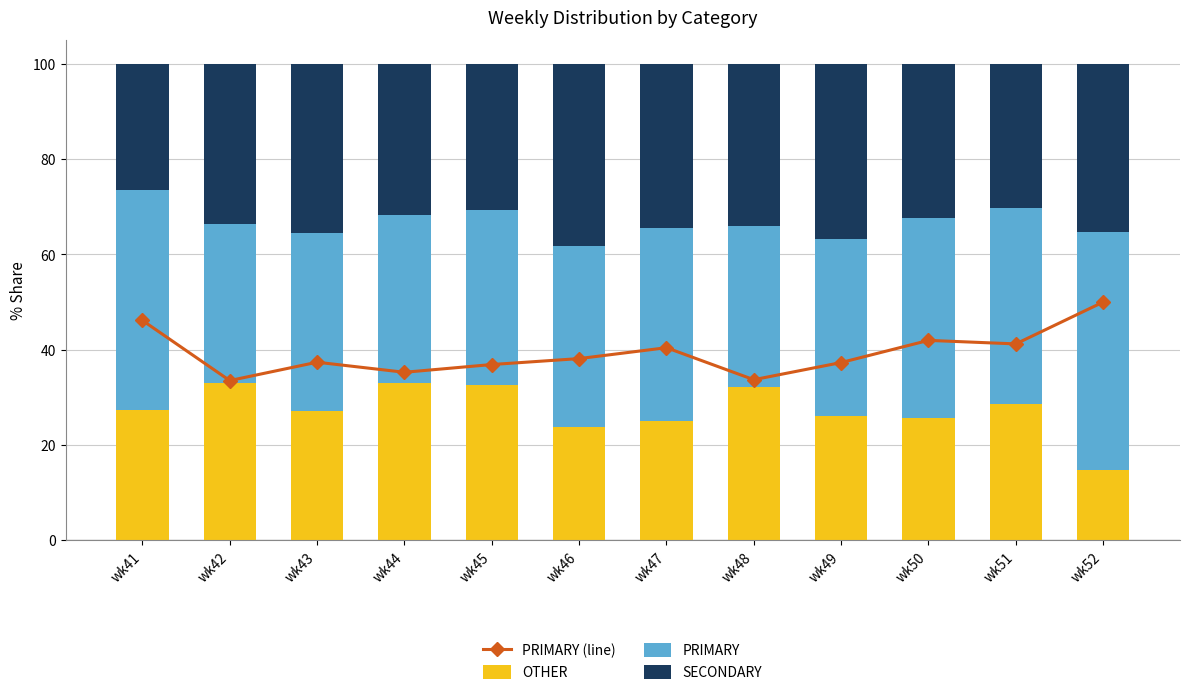

Which category has the highest value across all series?

wk52